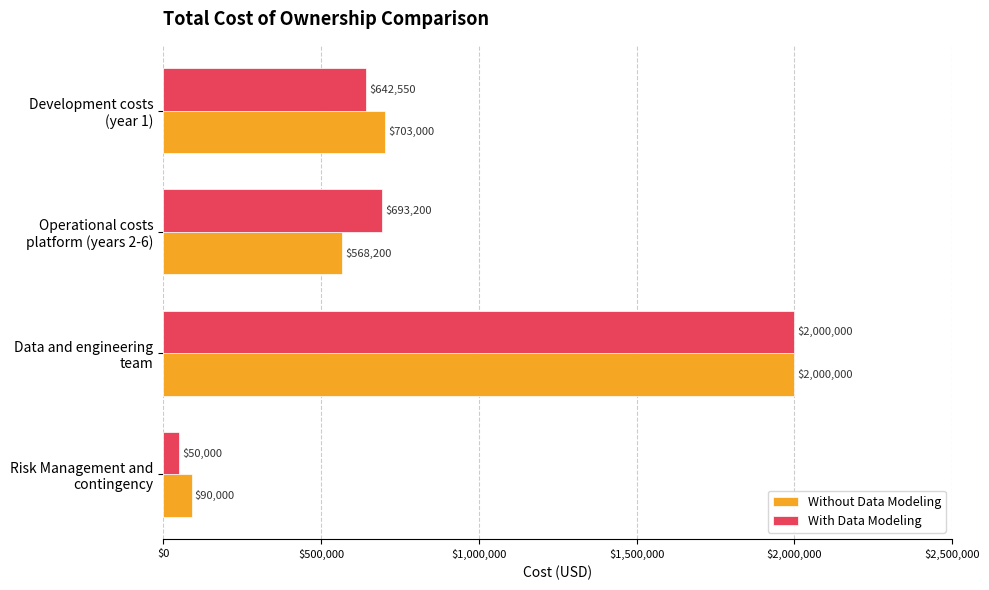

What is the difference between the maximum and minimum values in the With Data Modeling series?

1950000